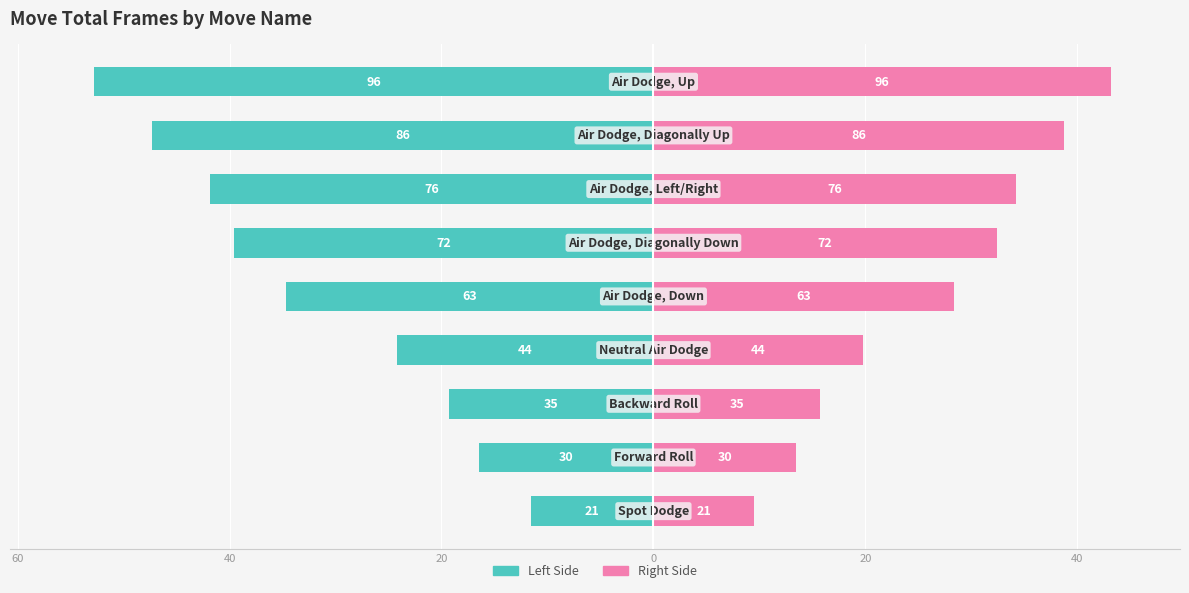

Which series has the largest range (max minus min)?

Total Frames (Left)